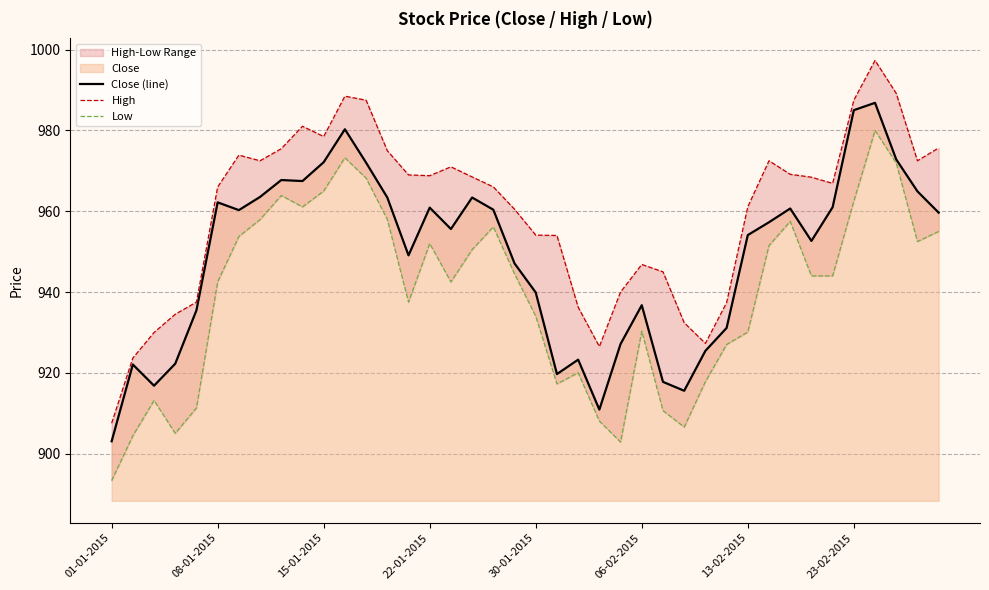

What is the sum of the High values at 9 and 21?

1935.0